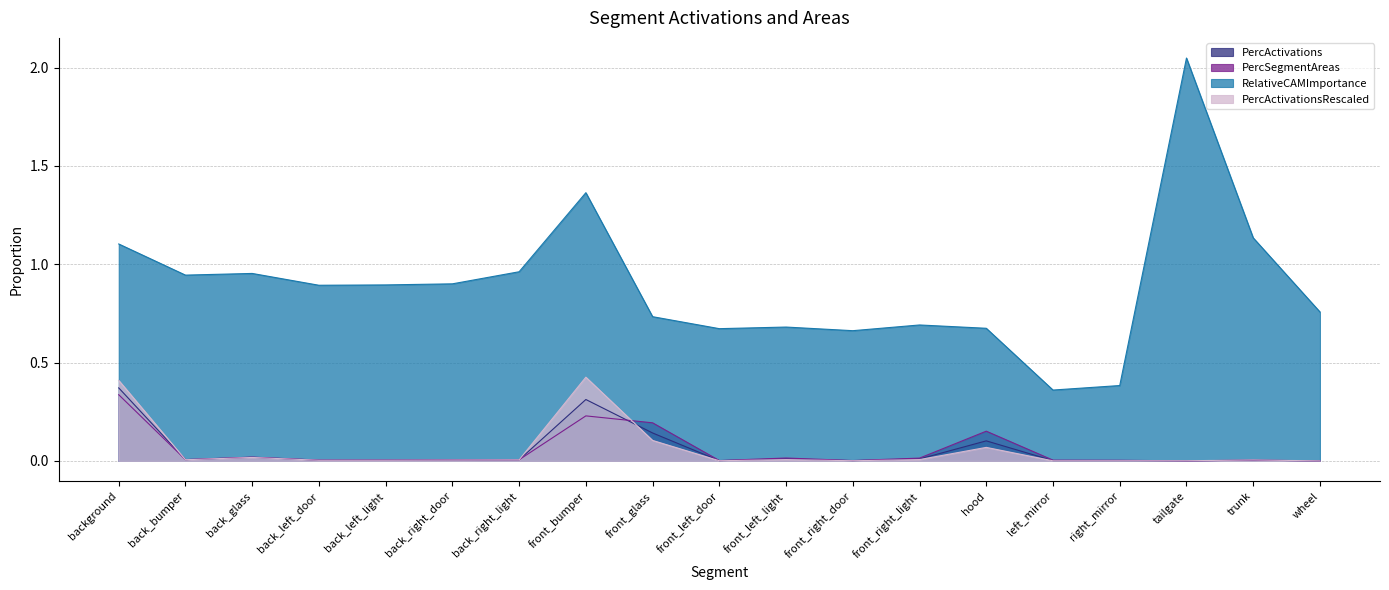

At which label does PercActivationsRescaled reach its minimum?

wheel